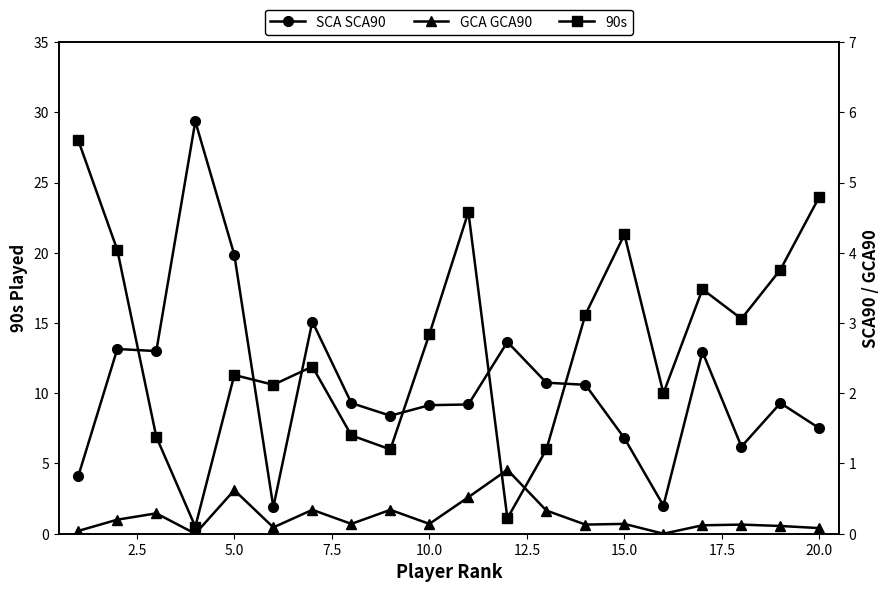

How many interior local peaks does the GCA GCA90 series have?

7